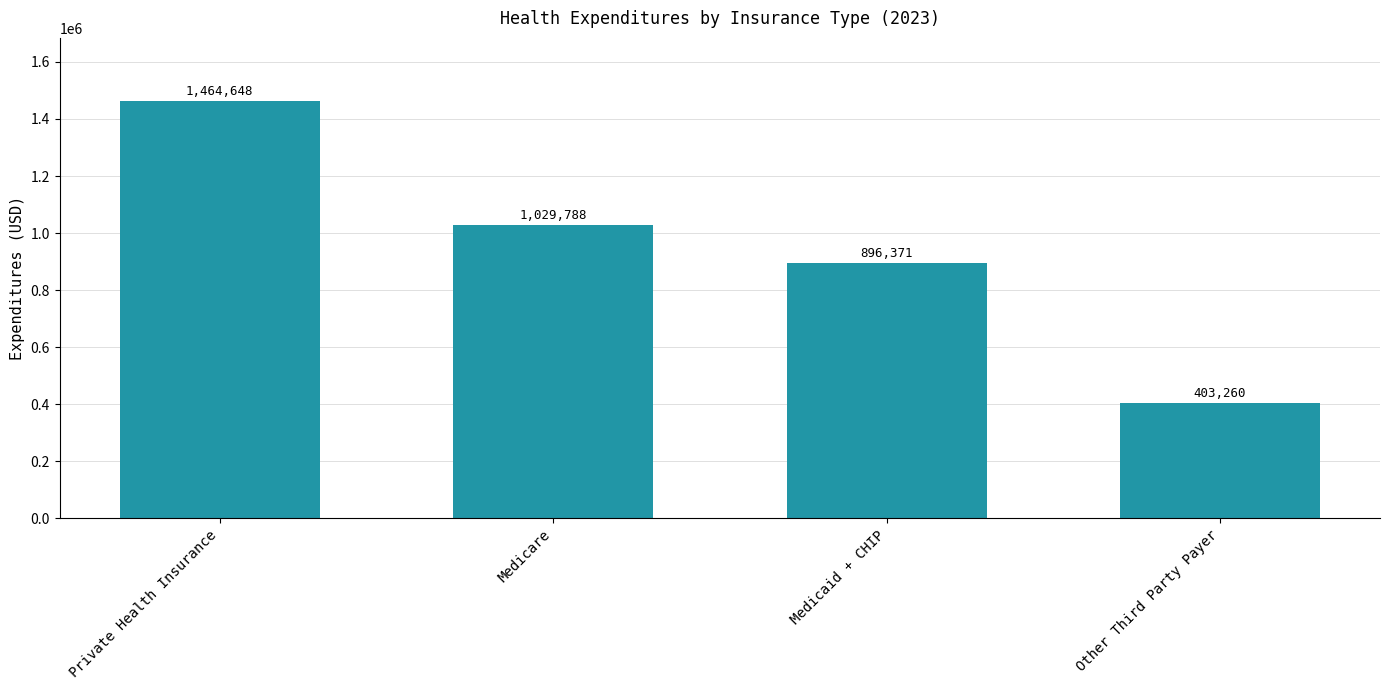

What is the difference between the maximum and minimum values?

1061388